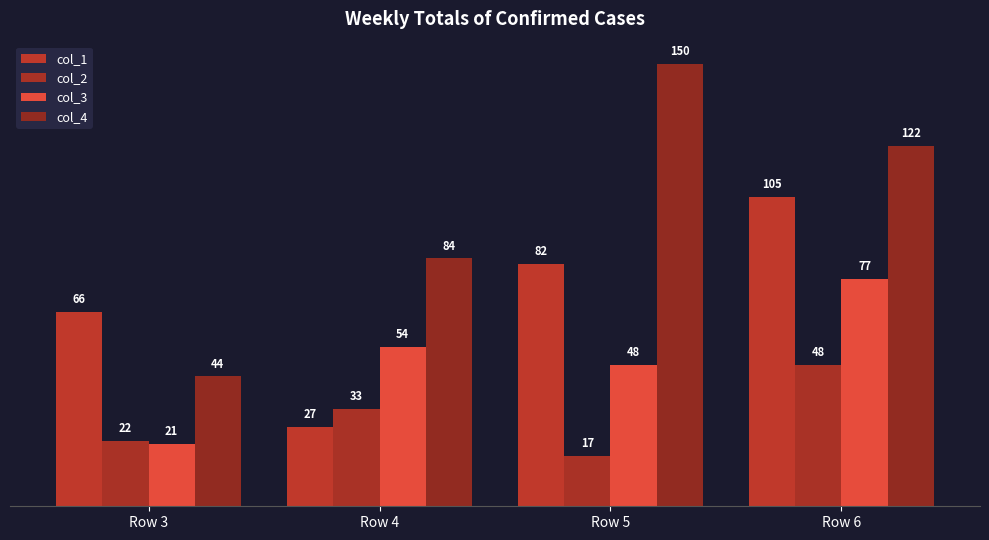

Reading left to right, transcribe all the data shown in this chart.

col_1: Row 3=66	Row 4=27	Row 5=82	Row 6=105
col_2: Row 3=22	Row 4=33	Row 5=17	Row 6=48
col_3: Row 3=21	Row 4=54	Row 5=48	Row 6=77
col_4: Row 3=44	Row 4=84	Row 5=150	Row 6=122